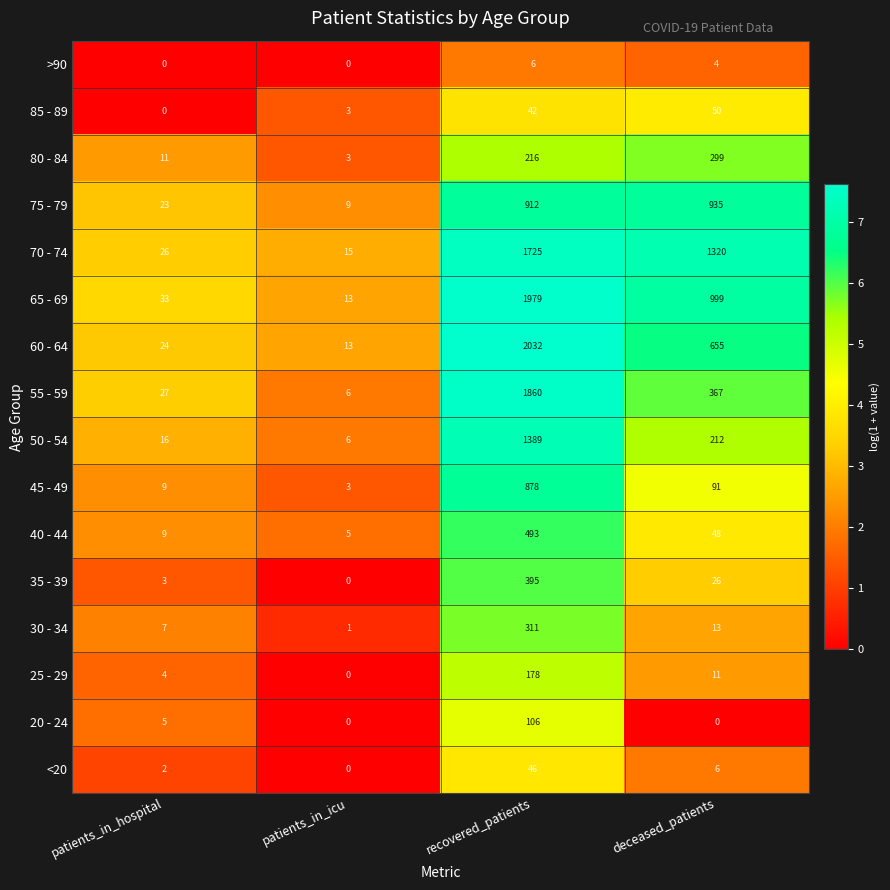

Rank the series at recovered_patients from highest to lowest value.

60 - 64, 65 - 69, 55 - 59, 70 - 74, 50 - 54, 75 - 79, 45 - 49, 40 - 44, 35 - 39, 30 - 34, 80 - 84, 25 - 29, 20 - 24, <20, 85 - 89, >90